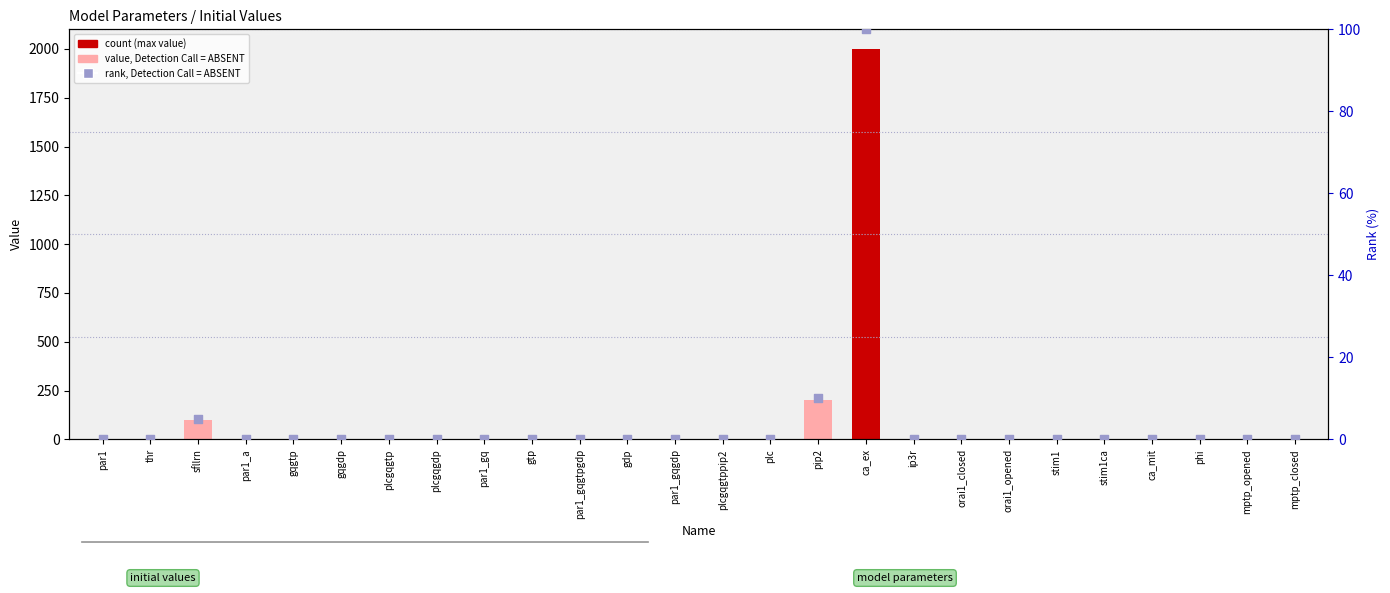

At which category is the sum across all series the highest?

ca_ex